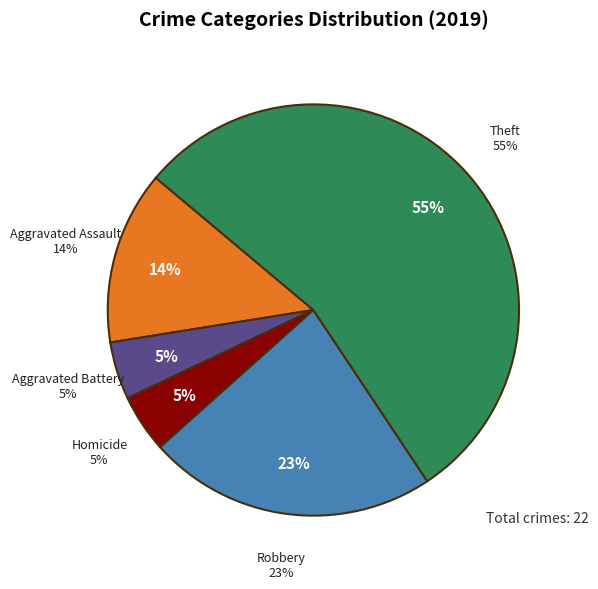

Combined, what portion of the pie is Arson and Robbery?

22.7%